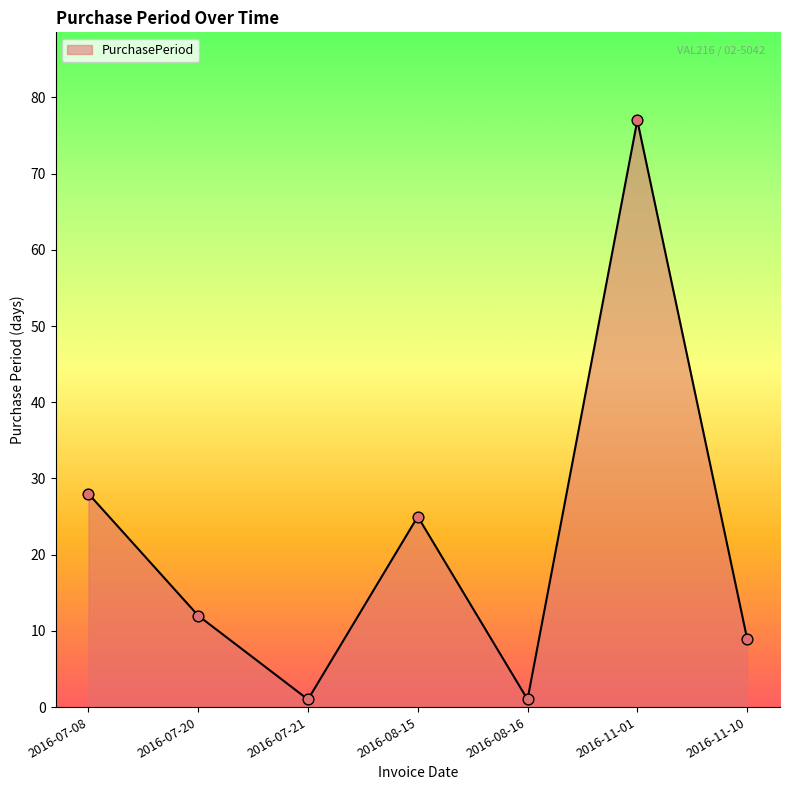

What is the change in value from 2016-08-15 to 2016-11-10?

-16